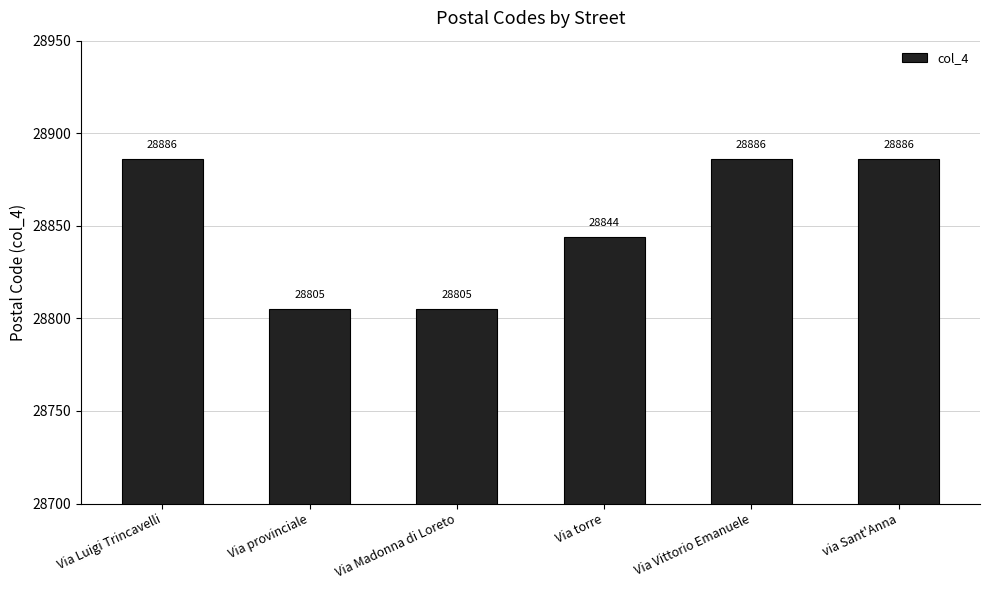

What is the minimum value shown in the chart?

28805